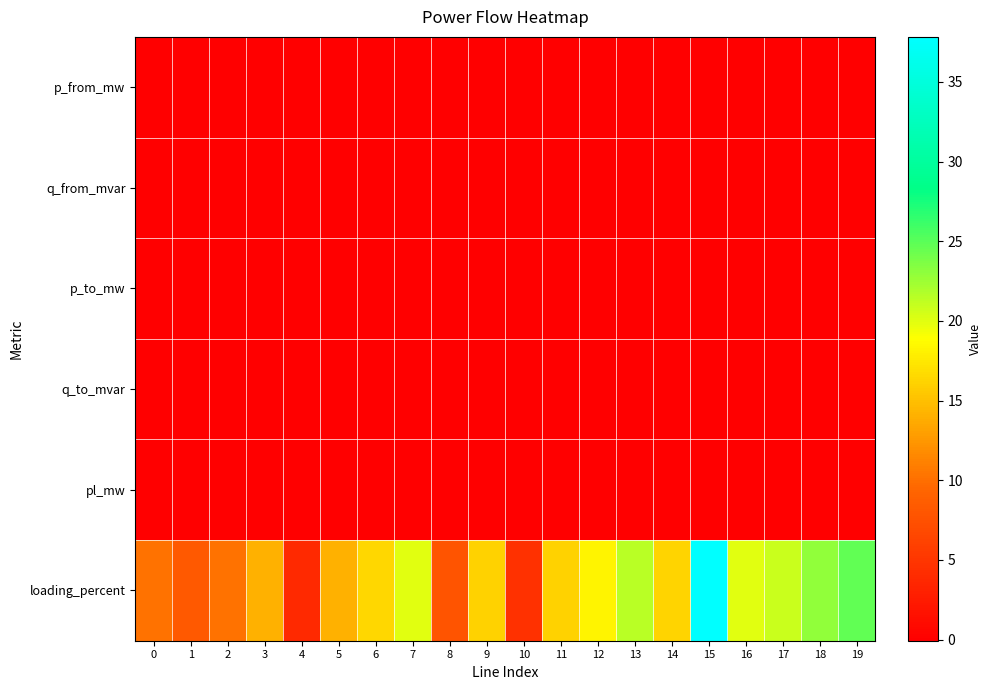

Reading left to right, what are all the values shown in this chart?

p_from_mw: 0=-0.0	1=0.0	2=-0.0	3=-0.0	4=0.0	5=-0.0	6=-0.0	7=-0.0	8=0.0	9=-0.0	10=0.0	11=-0.0	12=-0.0	13=-0.0	14=0.0	15=-0.1	16=-0.0	17=-0.0	18=-0.0	19=-0.0
q_from_mvar: 0=-0.0	1=0.0	2=-0.0	3=-0.0	4=0.0	5=-0.0	6=-0.0	7=-0.0	8=0.0	9=-0.0	10=0.0	11=-0.0	12=-0.0	13=-0.0	14=0.0	15=-0.0	16=-0.0	17=-0.0	18=-0.0	19=-0.0
p_to_mw: 0=0.0	1=-0.0	2=0.0	3=0.0	4=-0.0	5=0.0	6=0.0	7=0.0	8=-0.0	9=0.0	10=-0.0	11=0.0	12=0.0	13=0.0	14=-0.0	15=0.1	16=0.0	17=0.0	18=0.0	19=0.0
q_to_mvar: 0=0.0	1=-0.0	2=0.0	3=0.0	4=-0.0	5=0.0	6=0.0	7=0.0	8=-0.0	9=0.0	10=-0.0	11=0.0	12=0.0	13=0.0	14=-0.0	15=0.0	16=0.0	17=0.0	18=0.0	19=0.0
pl_mw: 0=0.0	1=0.0	2=0.0	3=0.0	4=0.0	5=0.0	6=0.0	7=0.0	8=0.0	9=0.0	10=0.0	11=0.0	12=0.0	13=0.0	14=0.0	15=0.0	16=0.0	17=0.0	18=0.0	19=0.0
loading_percent: 0=10.2	1=8.3	2=10.2	3=14.1	4=3.9	5=14.1	6=16.5	7=20.0	8=7.9	9=16.1	10=4.7	11=16.1	12=18.2	13=21.5	14=16.3	15=37.8	16=20.0	17=20.9	18=23.0	19=24.8